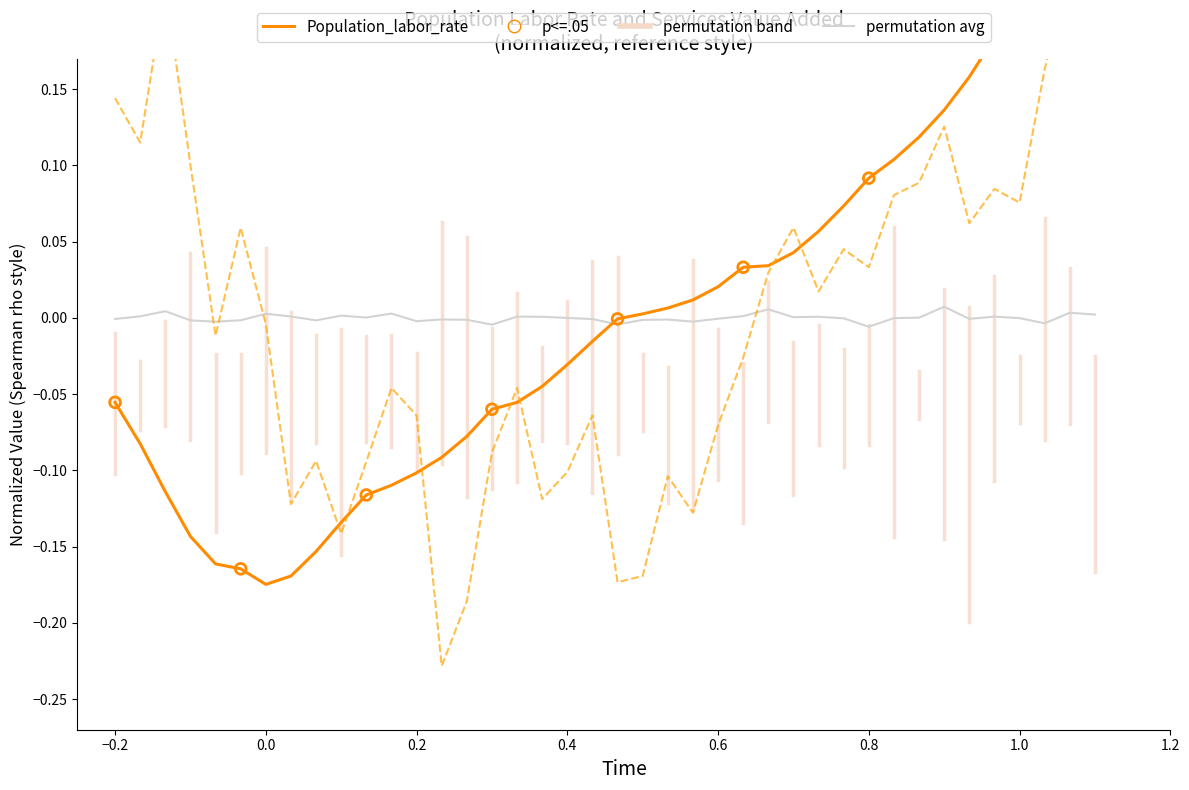

At how many categories does at least one series exceed 0?

24